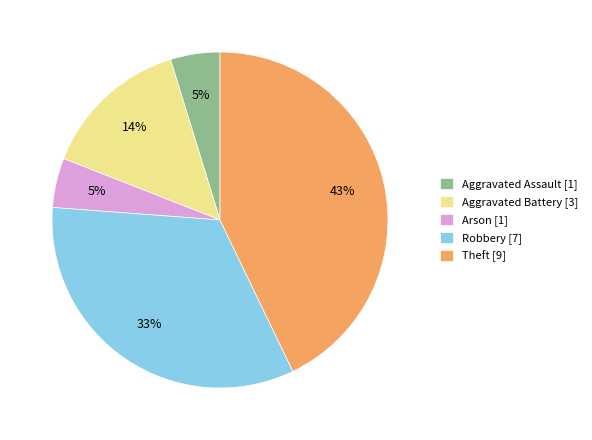

True or false: Robbery [7] accounts for 33% of the total.

True